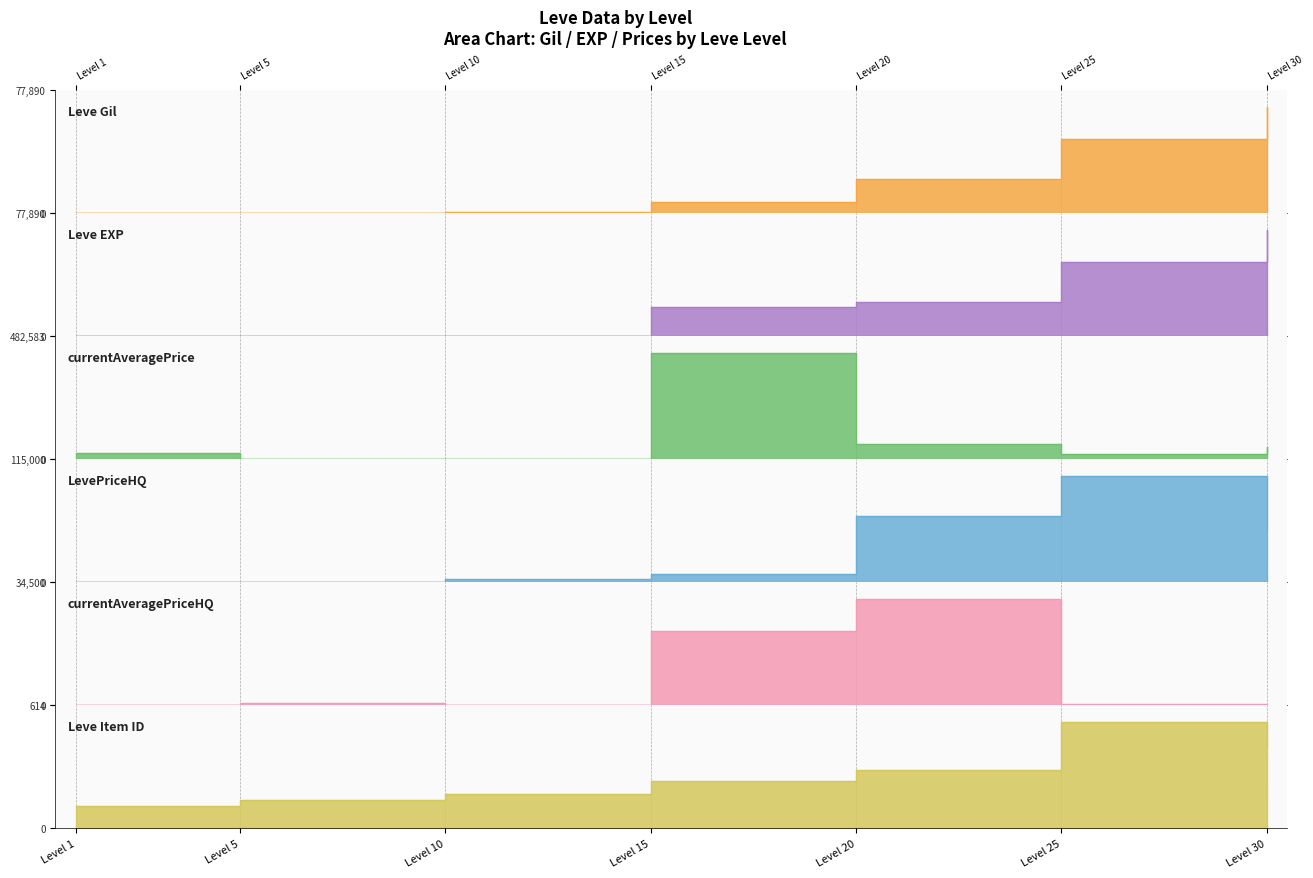

Between 2 and 5, which is larger?

5